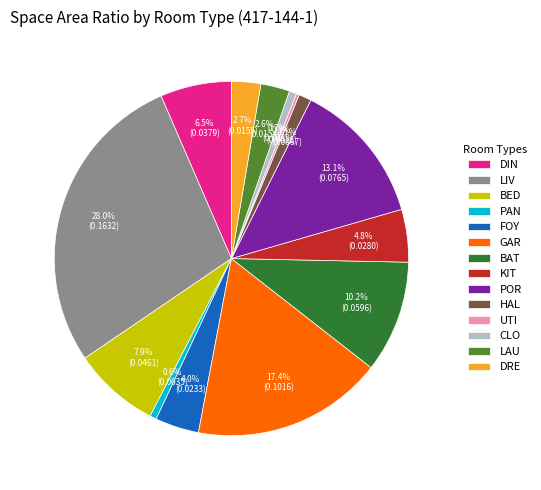

What is the largest slice in the pie chart?

LIV